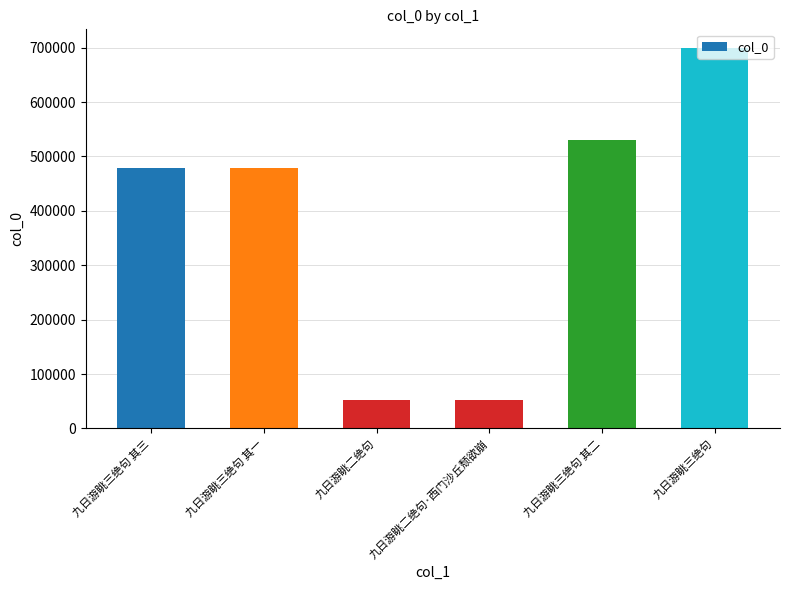

What is the value of the 5th bar from the left?

529904